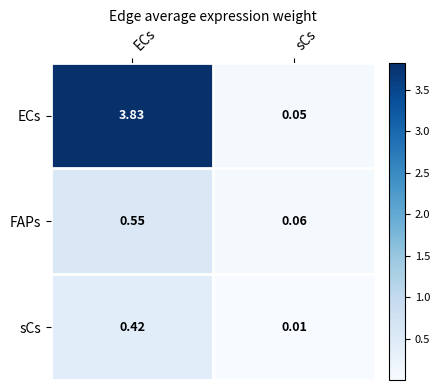

Is the value of FAPs at ECs greater than the value of ECs at ECs?

No